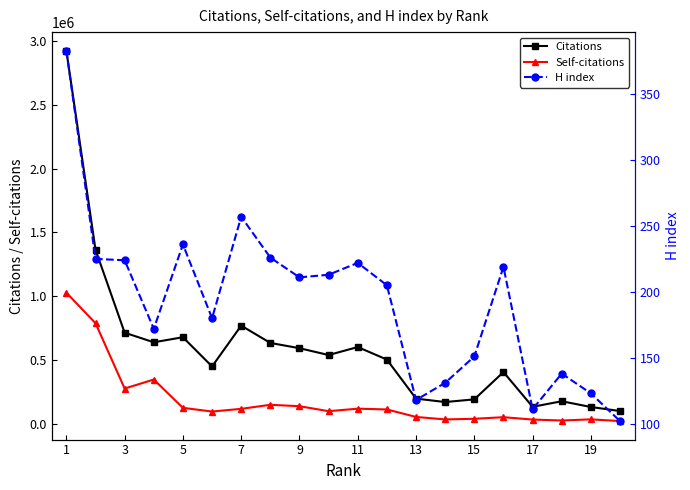

What is the approximate value of Citations at 7?

770070